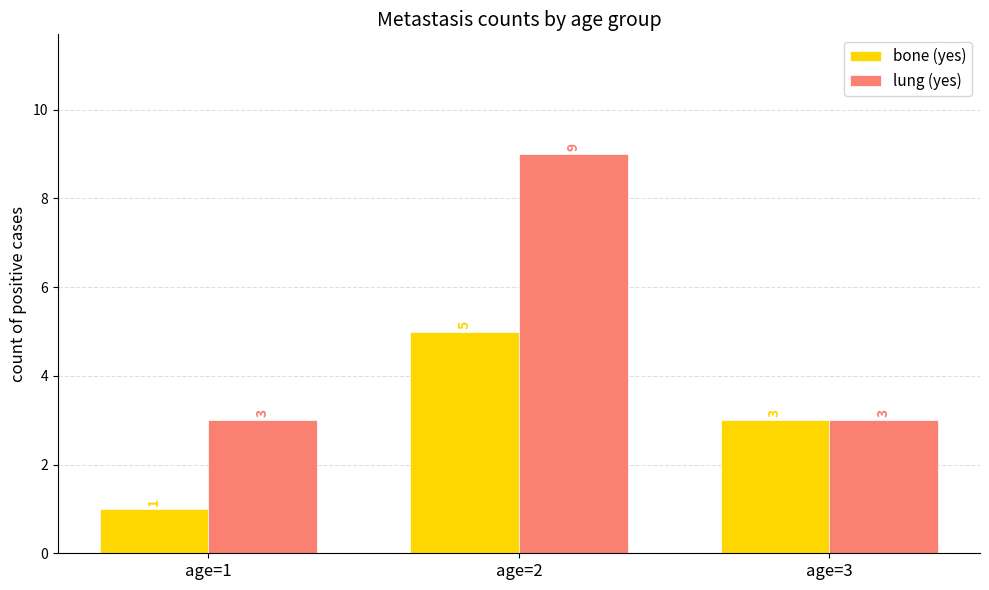

Reading right to left, transcribe all the data shown in this chart.

bone (yes): 3	5	1
lung (yes): 3	9	3